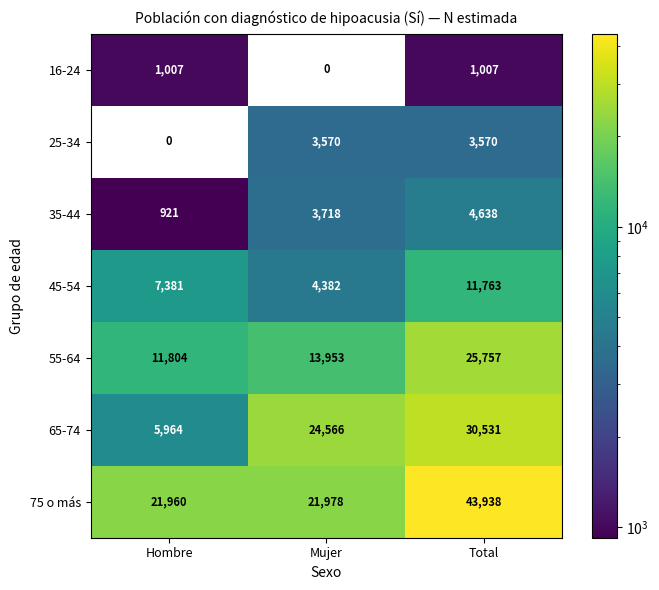

What is the difference between the highest and lowest values at Mujer?

24566